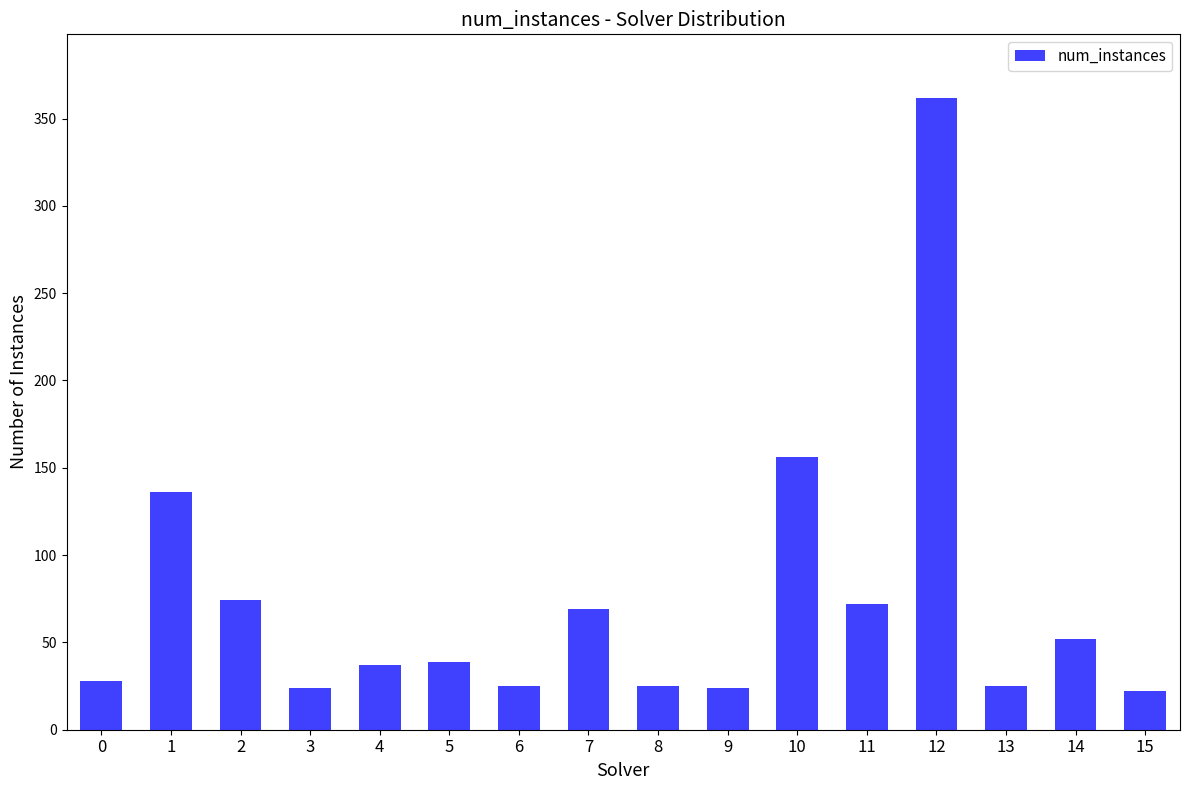

What is the value of the 3rd bar from the left?

74